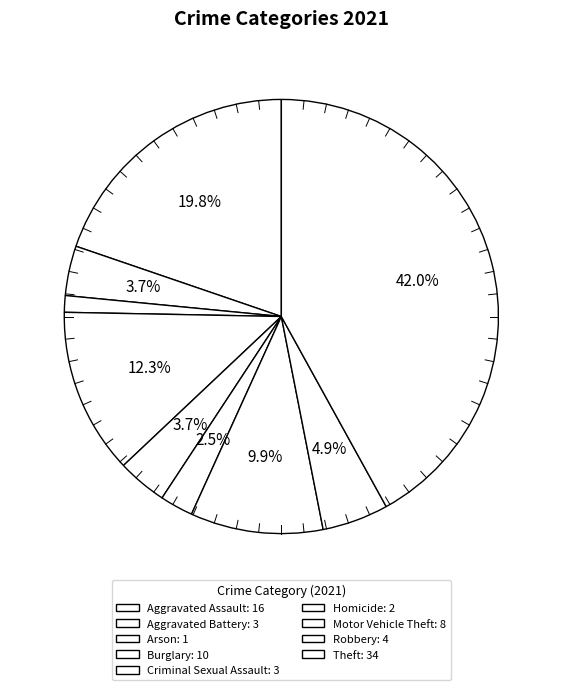

To the nearest percent, what is the average slice percentage?

11%